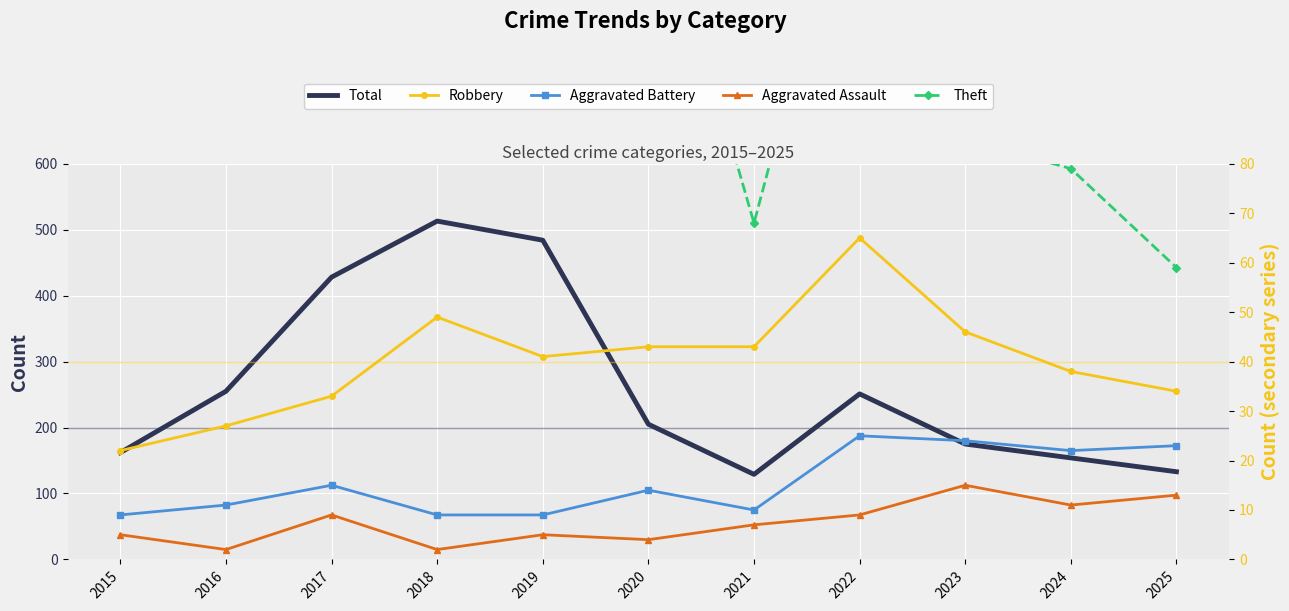

Which category has the lowest value in the Aggravated Assault series?

2016